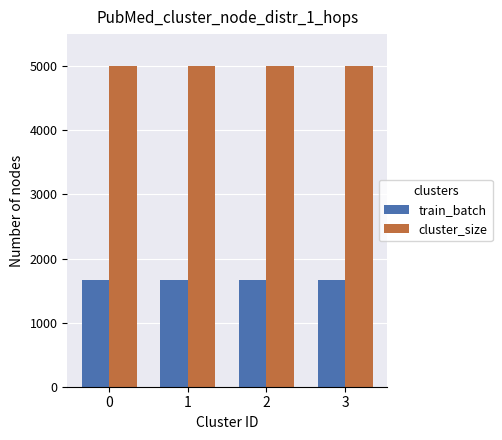

What is the minimum value for cluster_size?

5000.0